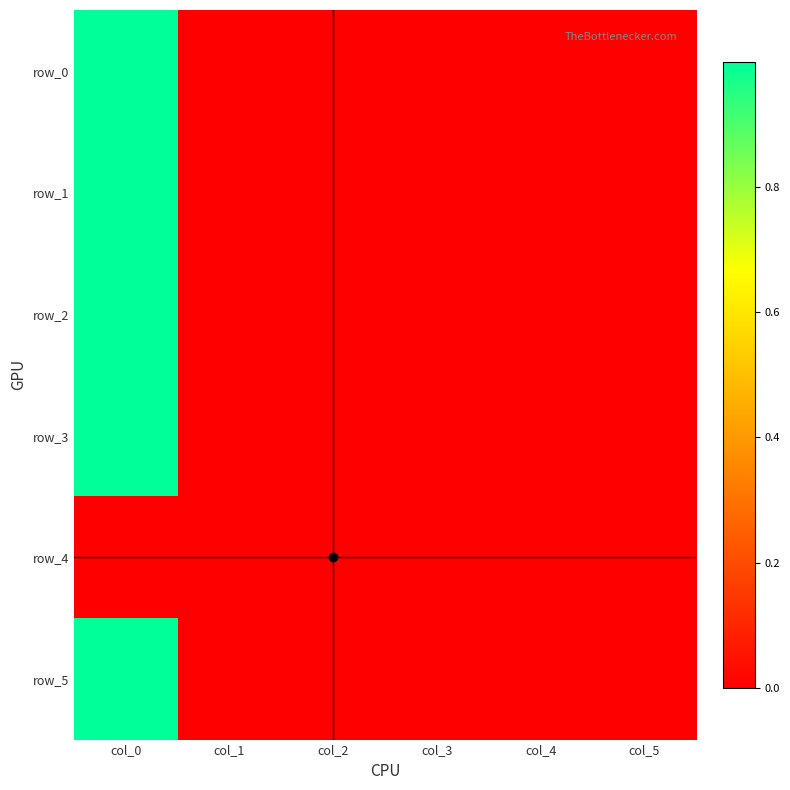

Which series has the largest range (max minus min)?

row_0